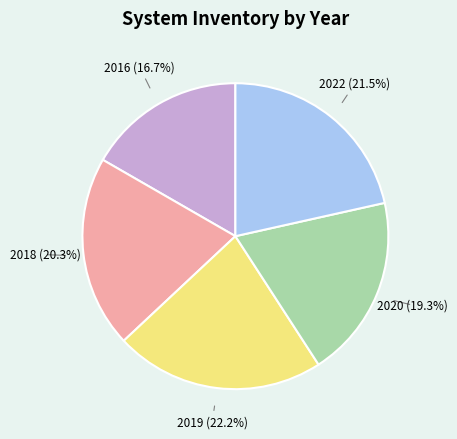

How many slices are in this pie chart?

5